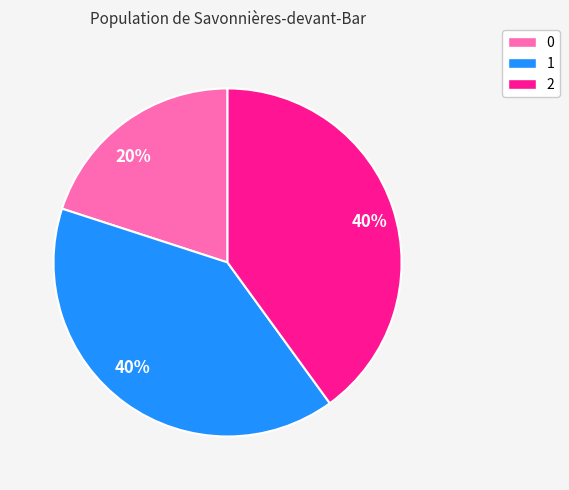

Is there a majority slice in this chart?

No